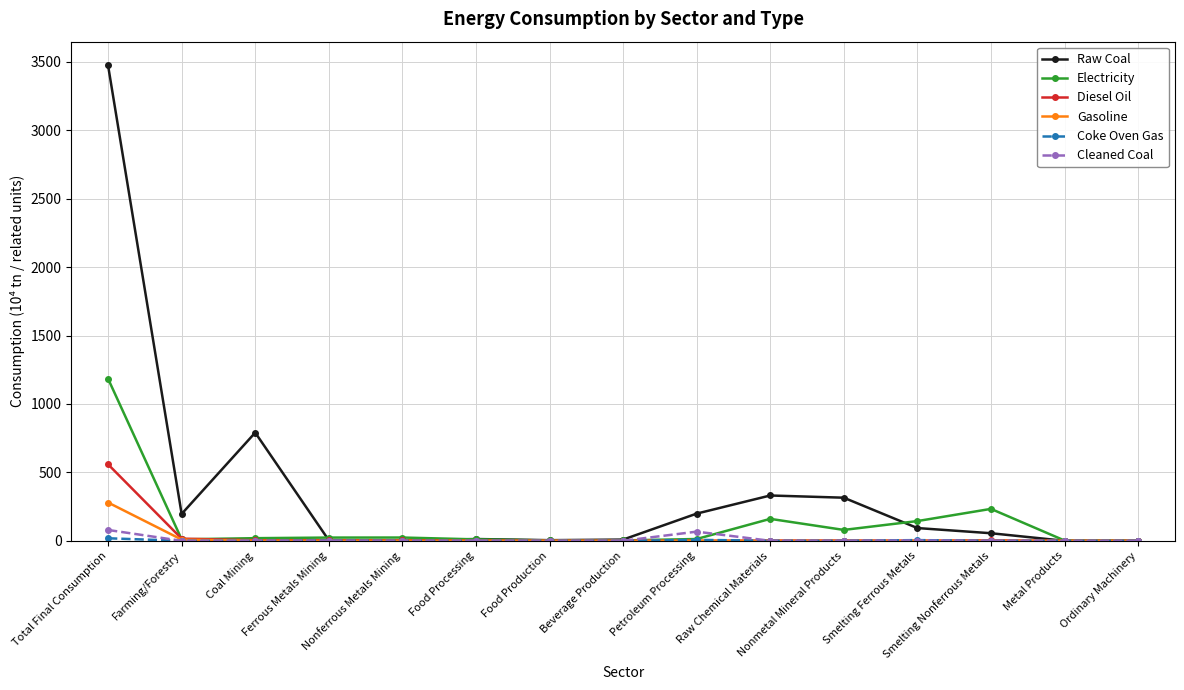

How many lines are shown in the chart?

6